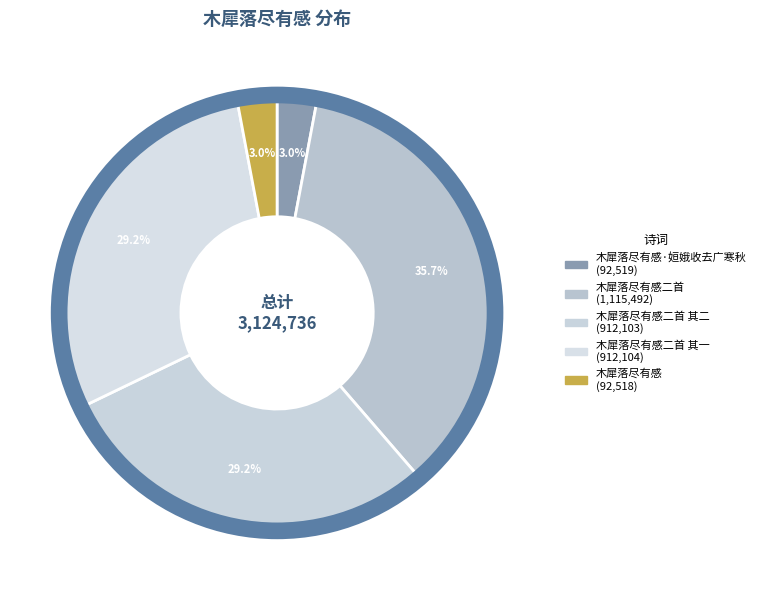

To the nearest percent, what is the average slice percentage?

20%